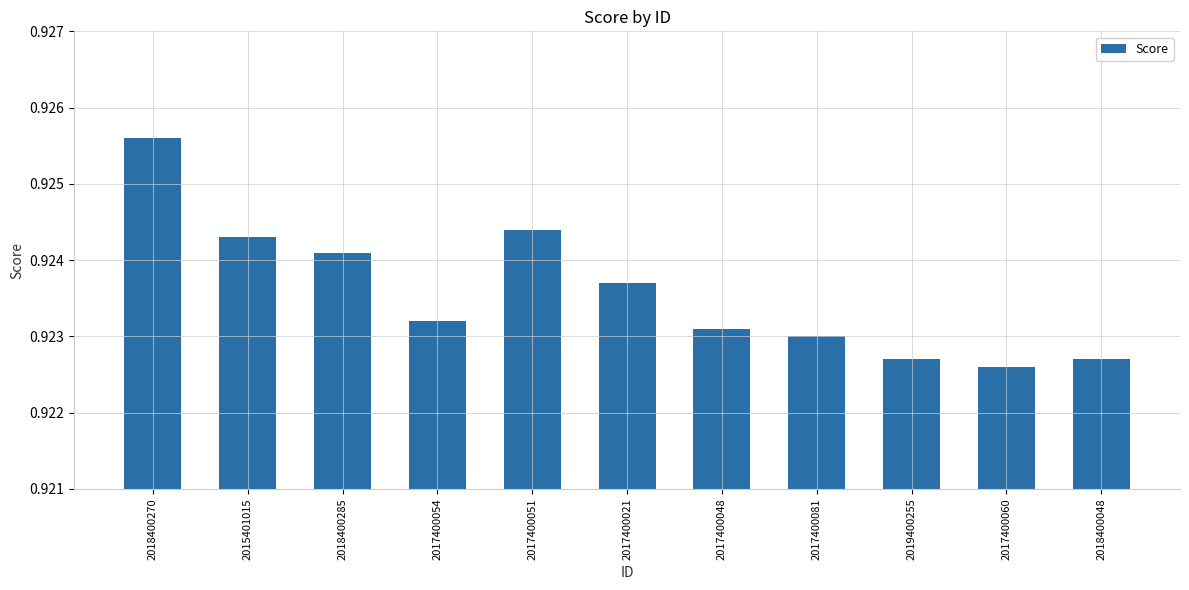

What is the label of the 8th bar from the left?

2017400081